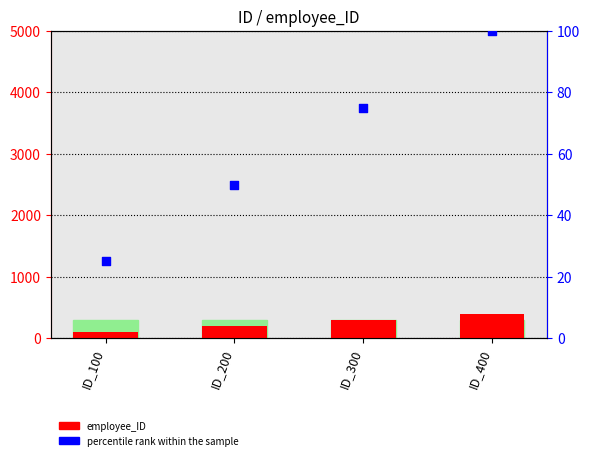

What is the total value across all series at ID_100?

125